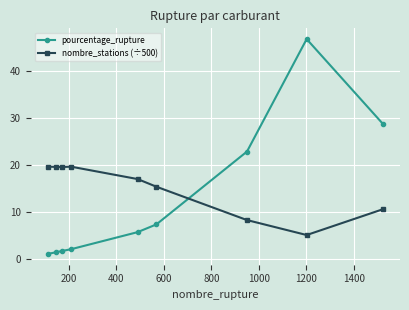

Rank the series by their maximum value, from highest to lowest.

pourcentage_rupture, nombre_stations (÷500)